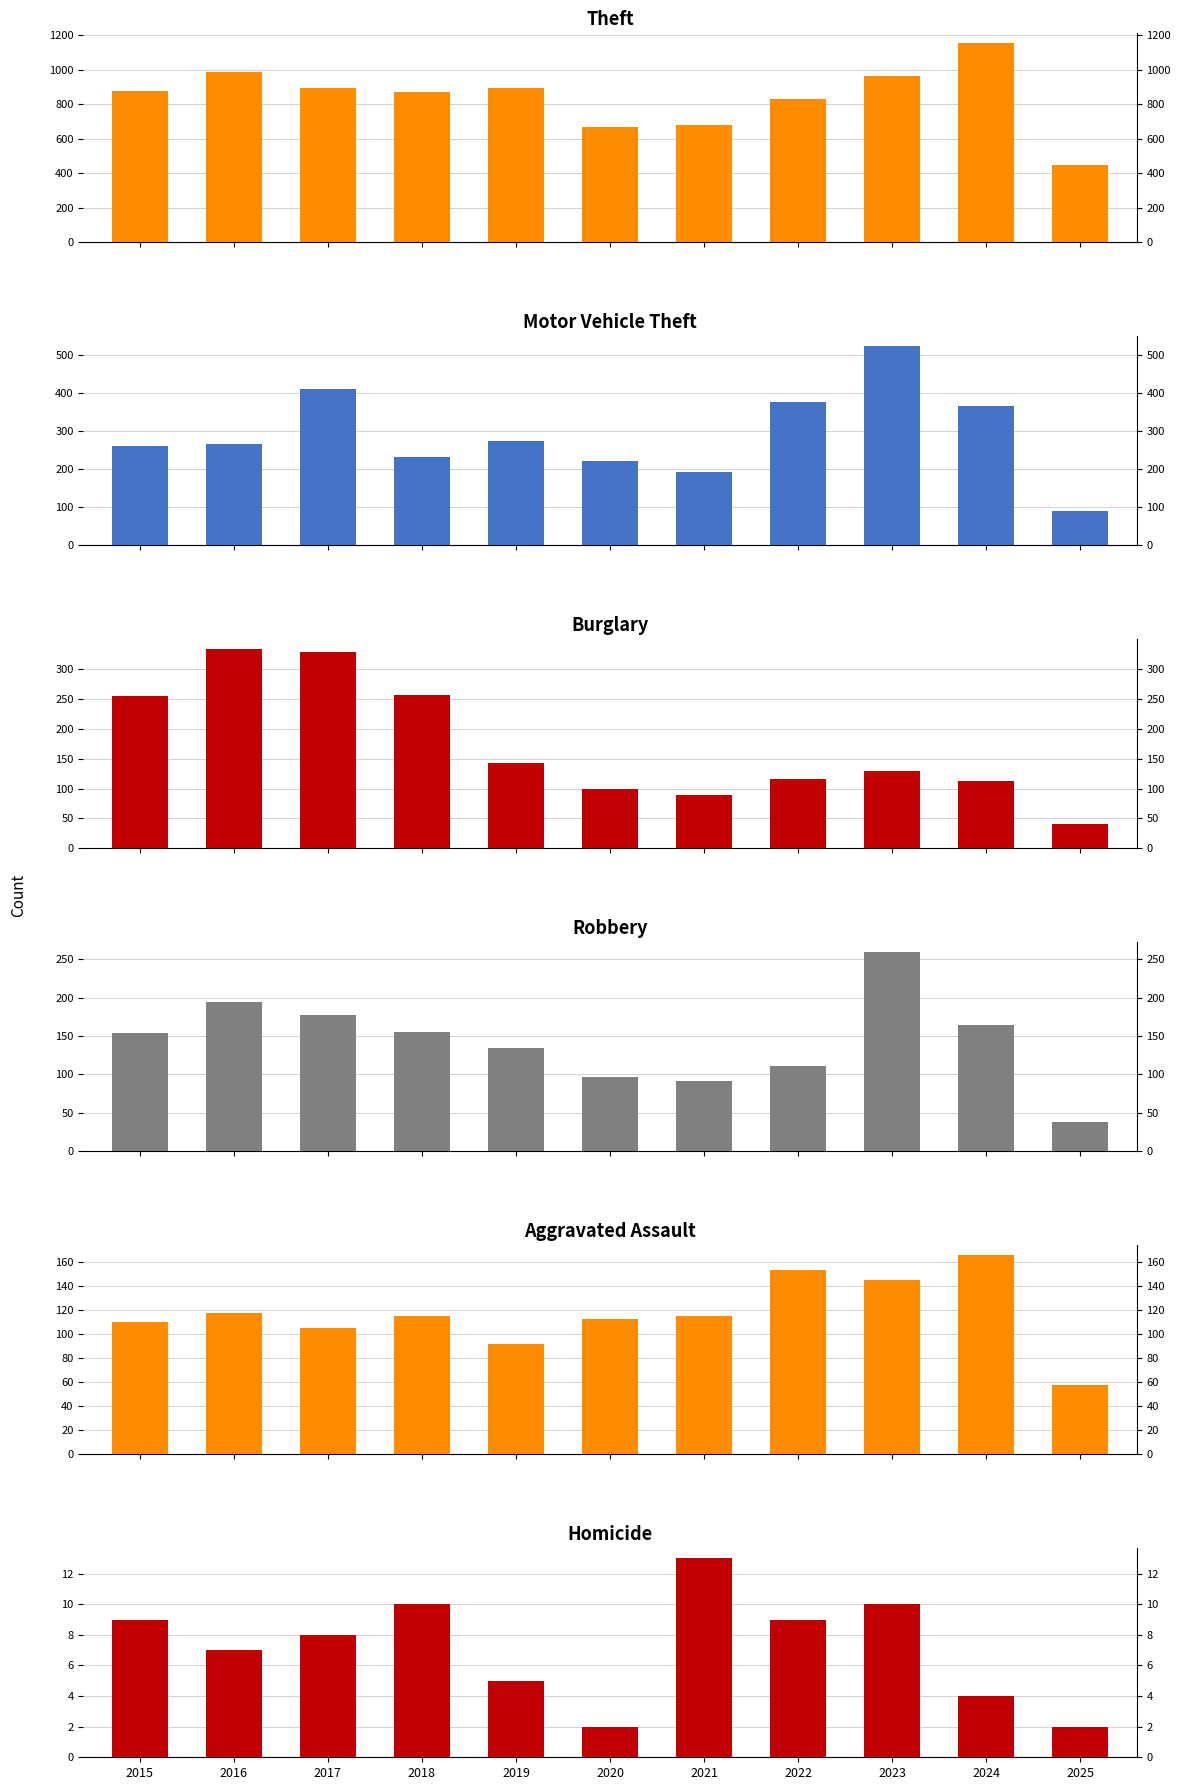

What is the sum of all Robbery values?

1577